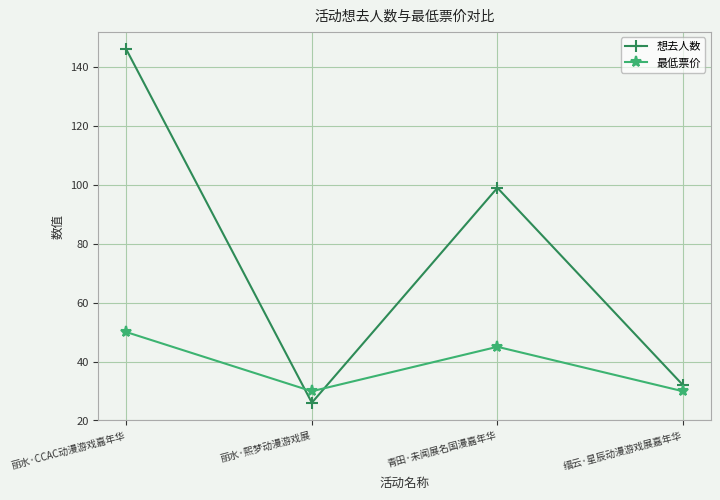

Reading left to right, list all the values displayed in this chart.

想去人数: 146.0	26.0	99.0	32.0
最低票价: 50.0	29.9	45.0	29.9